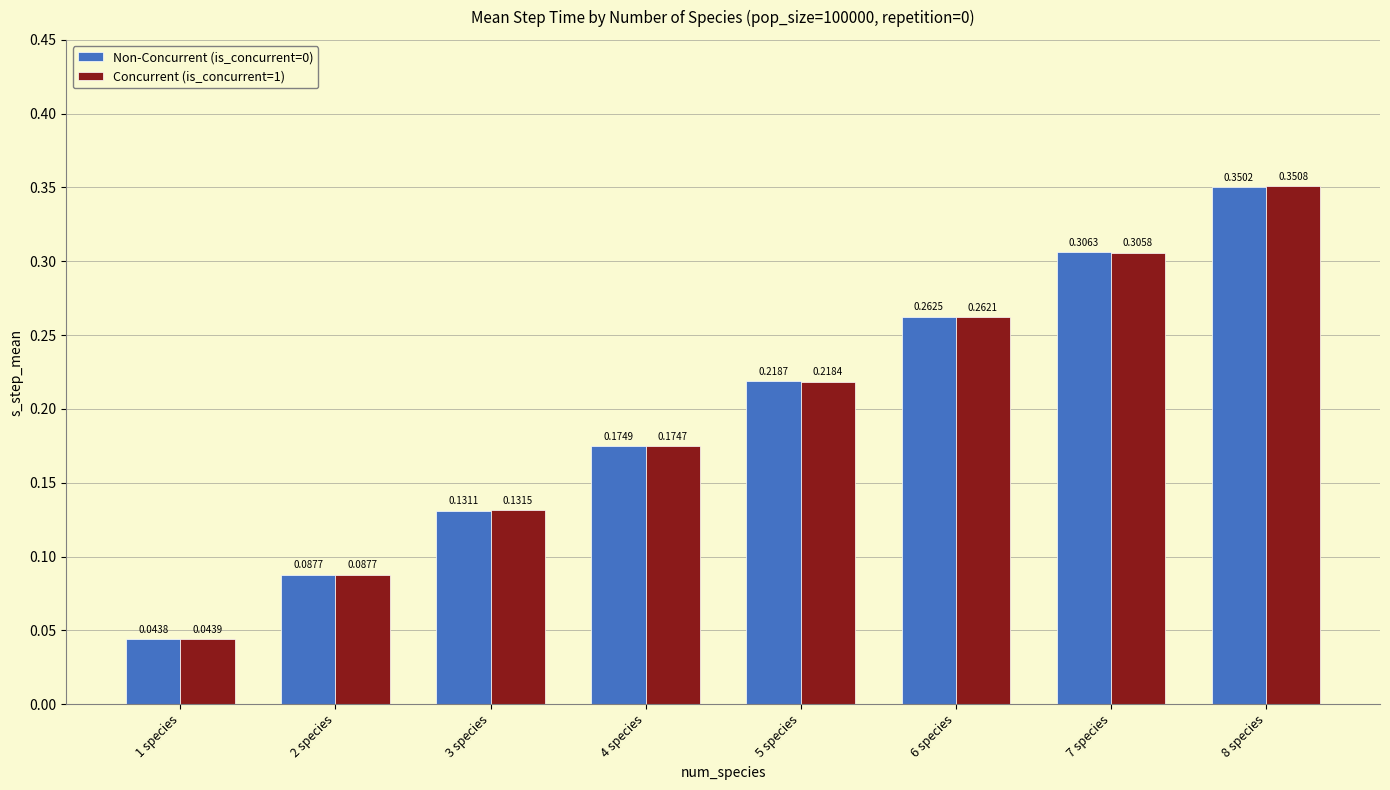

What is the sum of all Concurrent (is_concurrent=1) values?

1.6